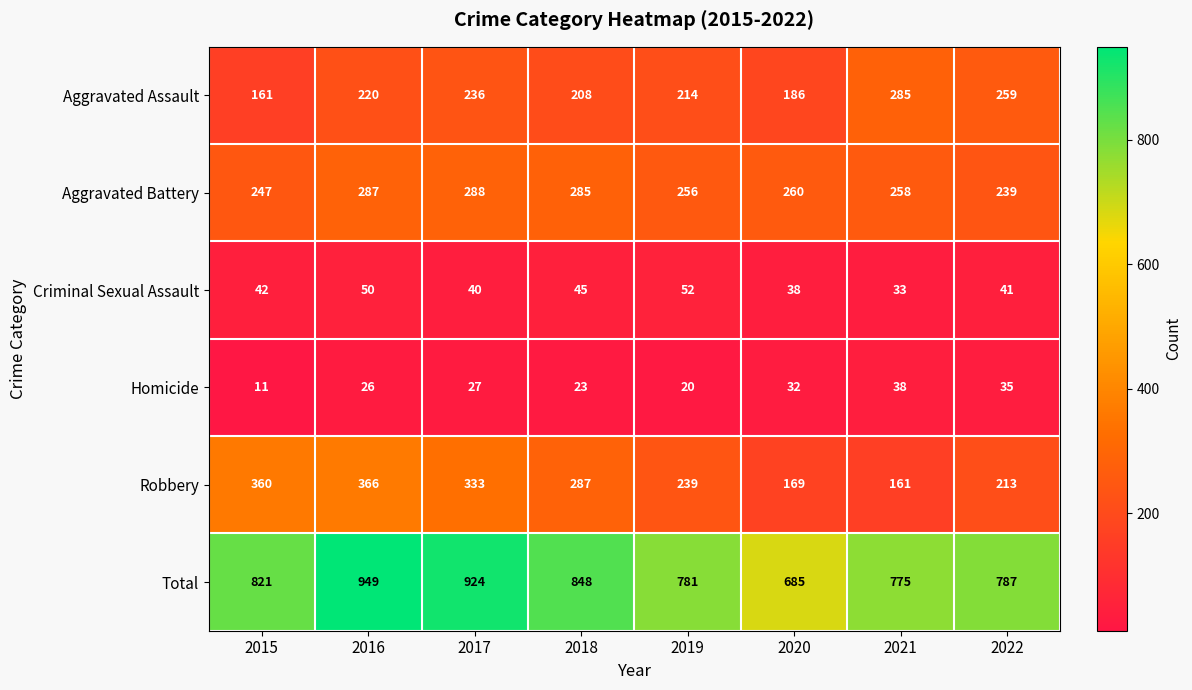

At which label is Aggravated Assault closest to 223?

2016